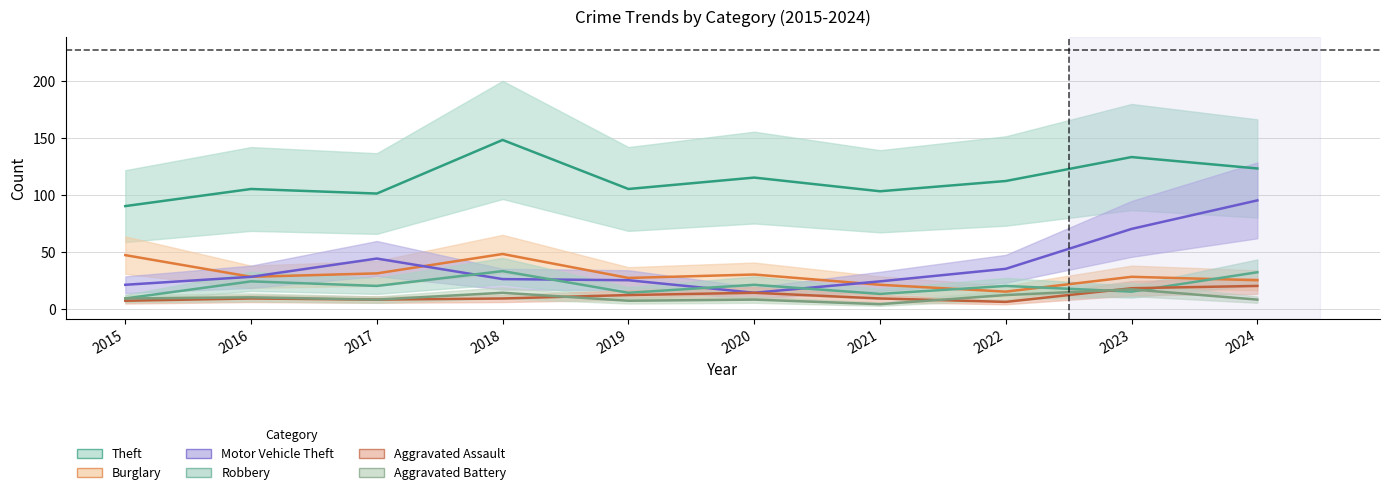

How many lines are shown in the chart?

6